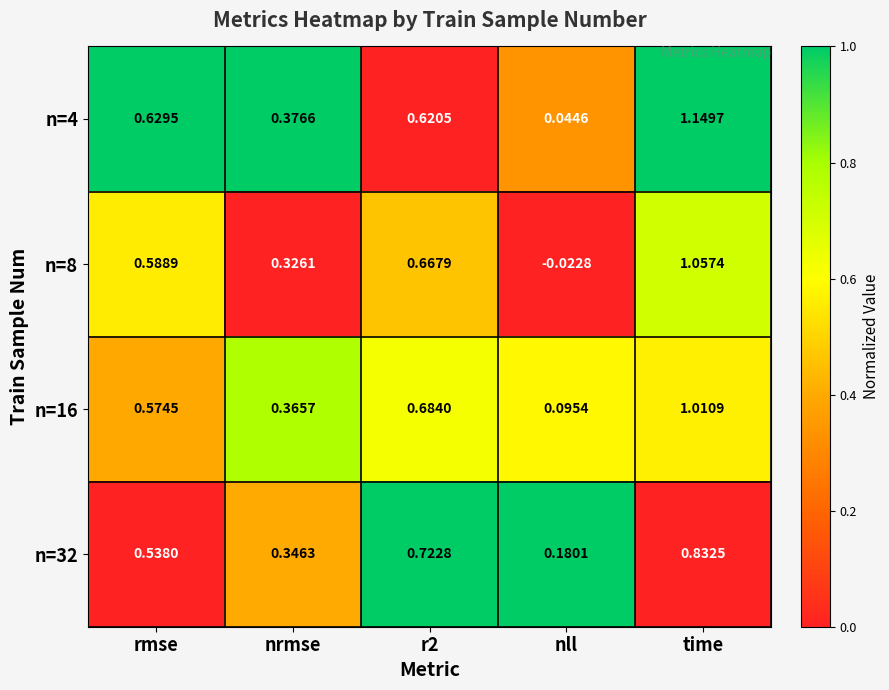

Which category has the lowest value in the n=8 series?

nll